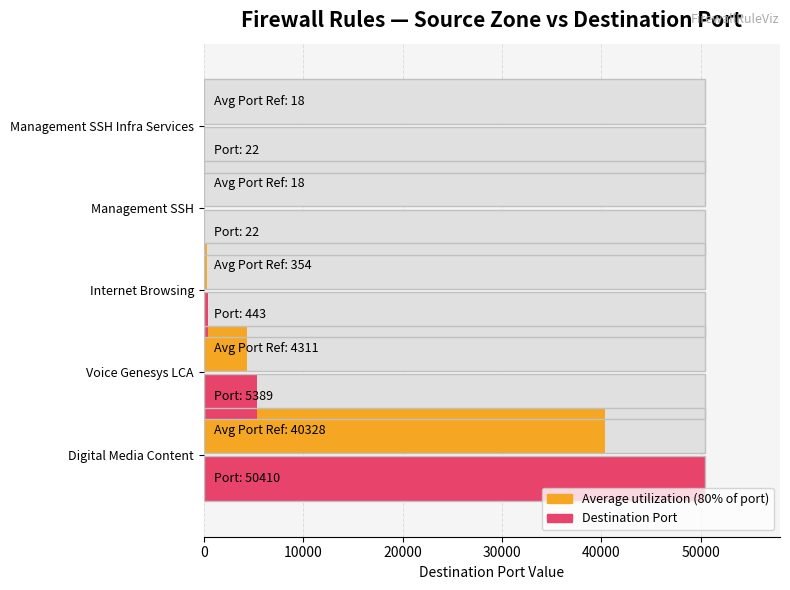

What is the average value of the Destination Port (max) series?

11257.2